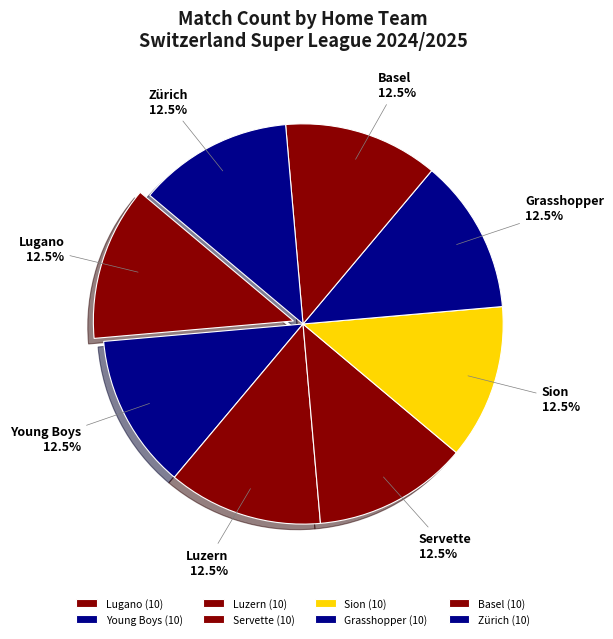

To the nearest percent, what is the difference between the Basel and Servette slice percentages?

0%